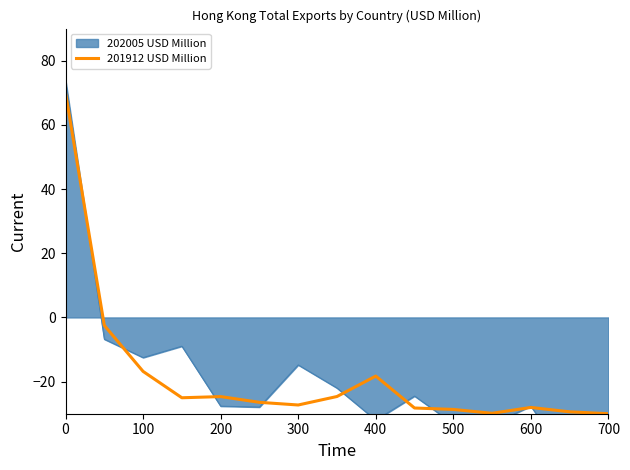

True or false: 201912 USD Million has a value of 70.0 at 0.

True